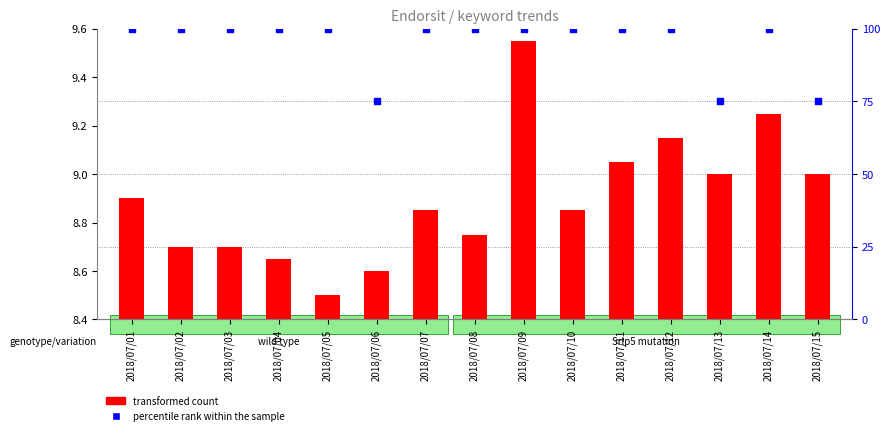

Which series has the largest total across all categories?

percentile rank within the sample